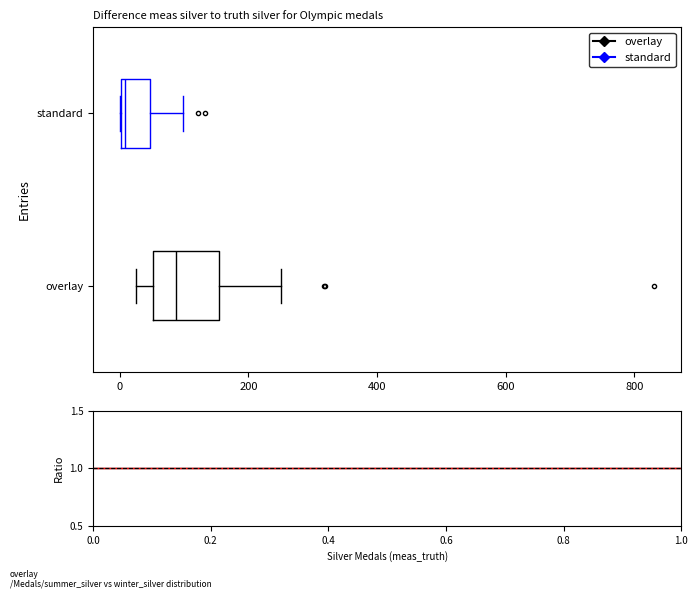

Where is the left edge of the box for overlay on the x-axis? The values are not printed on the chart, so give them approximately, as read against the axis.

60